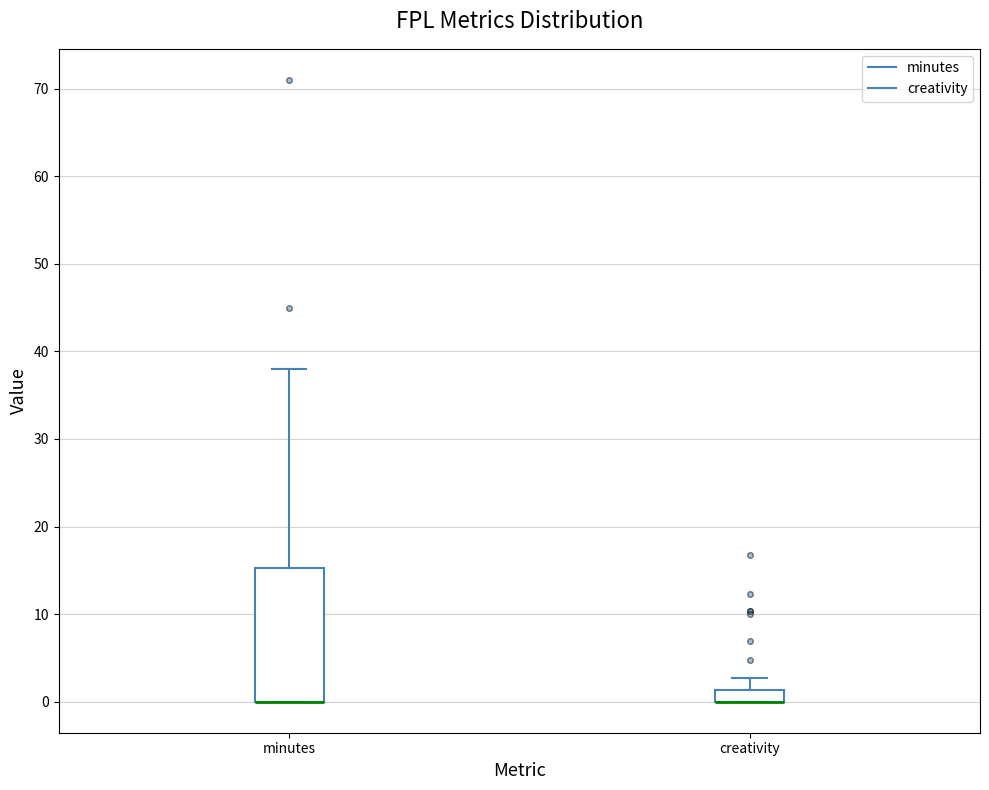

Comparing the boxes themselves (not the whiskers), which one is the tallest?

minutes